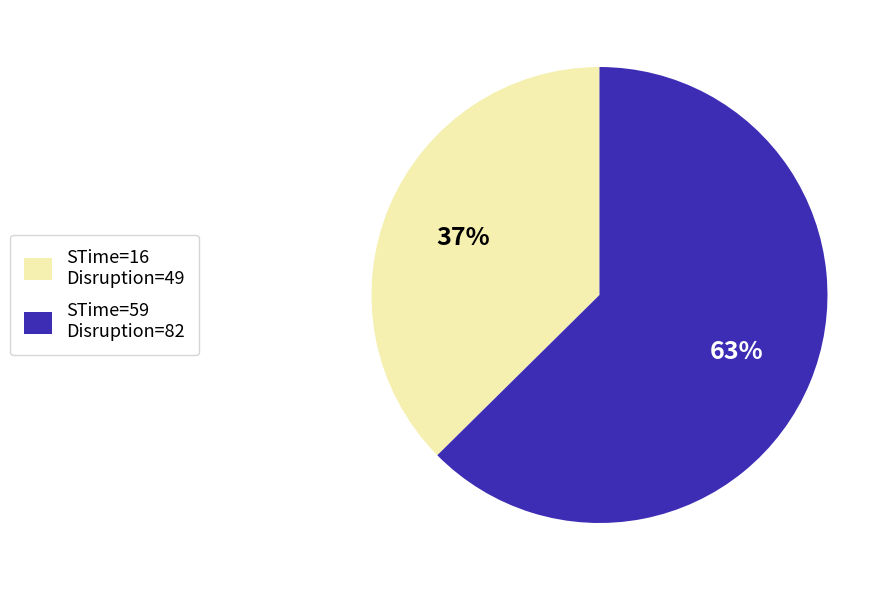

Does any single category account for the majority?

Yes